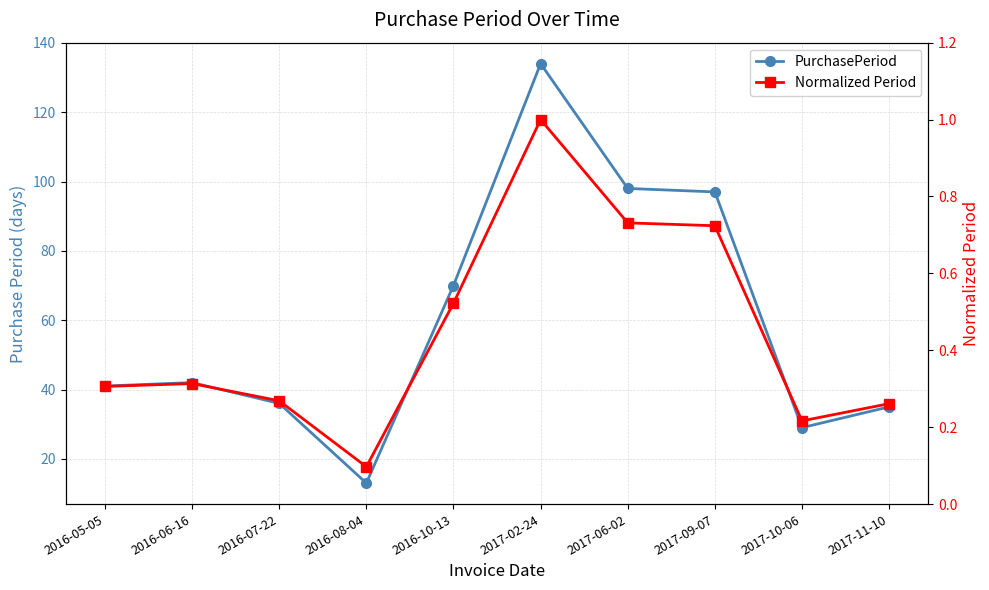

What is the greatest value displayed?

134.0